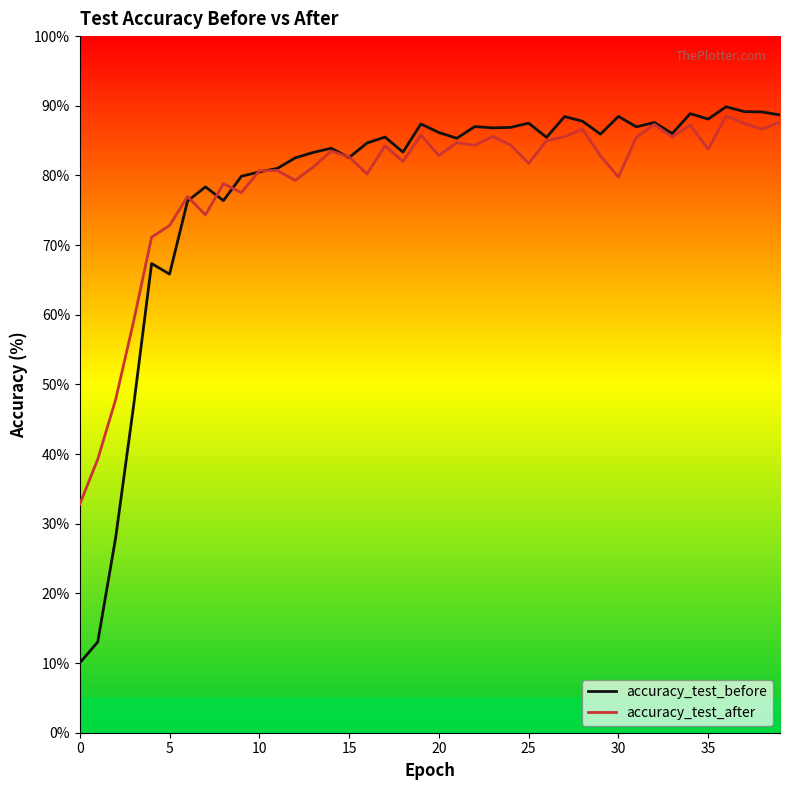

What is the maximum value for accuracy_test_after?

88.5